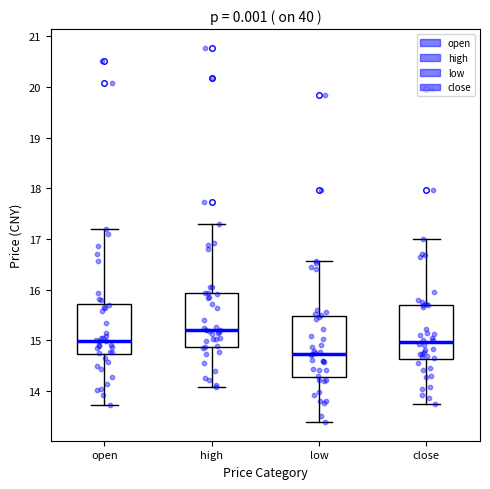

Reading left to right, transcribe this box plot: for each box, give where its median line is, the range the box spans, and where its two whiskers end, as read against the y-axis. The values are not printed on the chart, so give them approximately, as read against the axis.

open: median 15.0, box 14.7 to 15.7, whiskers 13.7 to 17.2
high: median 15.2, box 14.9 to 15.9, whiskers 14.1 to 17.3
low: median 14.7, box 14.3 to 15.5, whiskers 13.4 to 16.6
close: median 15.0, box 14.6 to 15.7, whiskers 13.8 to 17.0